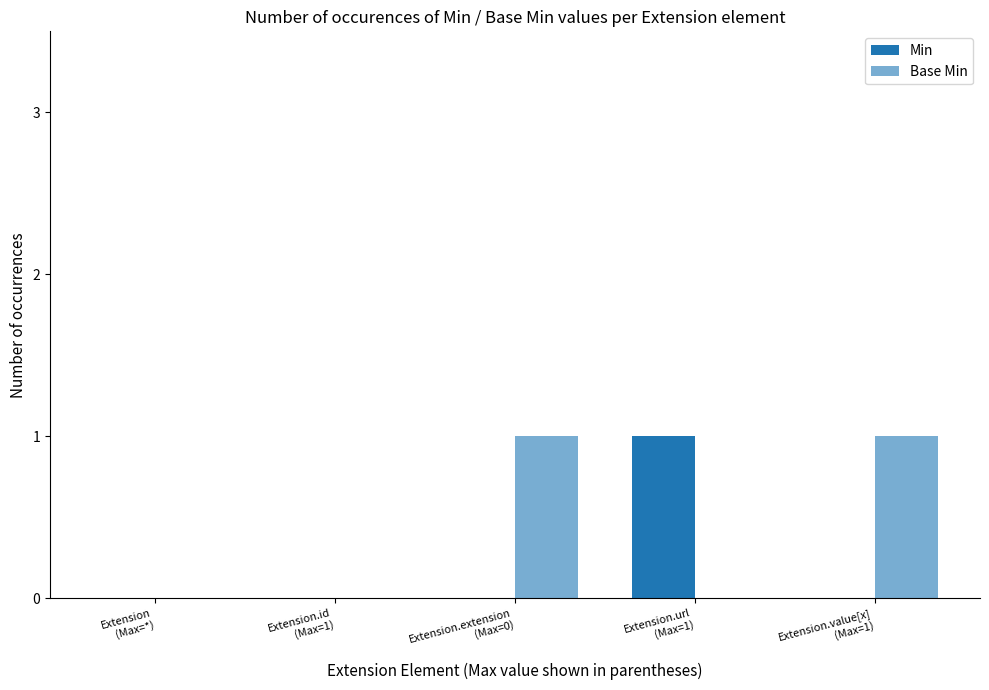

At how many categories does at least one series exceed 0?

3